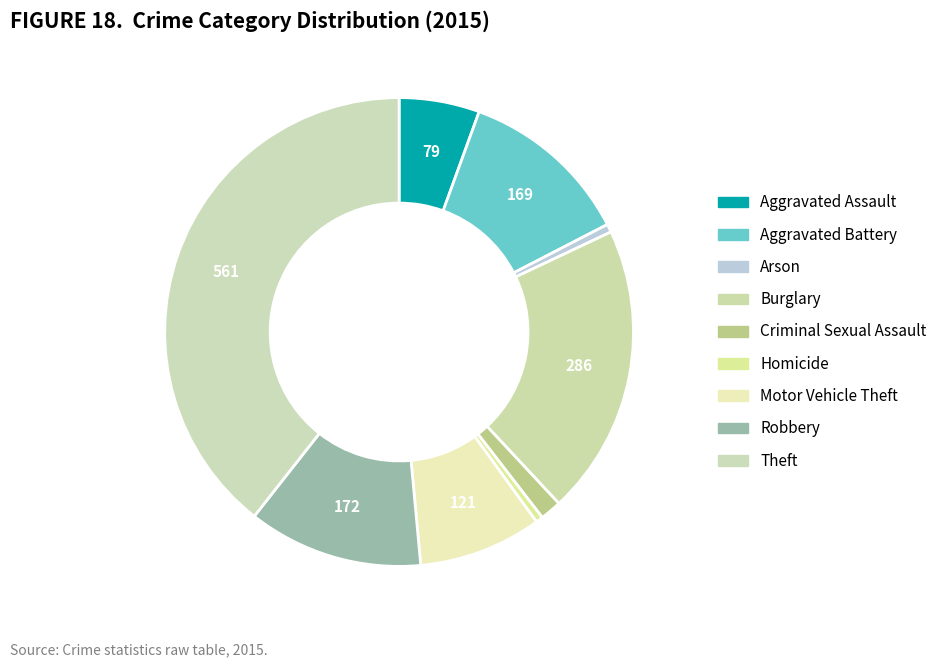

What is the ratio of the value at Motor Vehicle Theft to the value at Burglary?

0.4